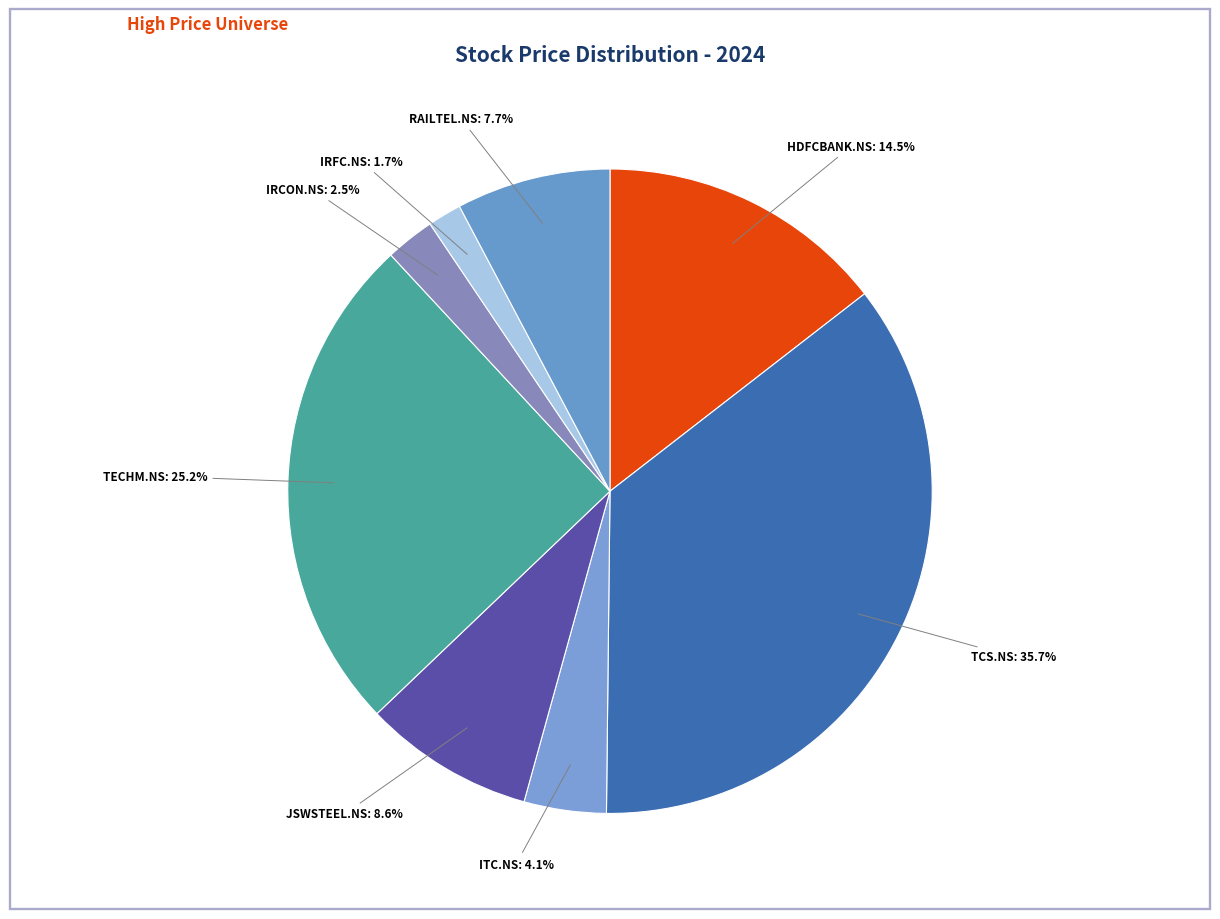

How many segments does this pie chart have?

8